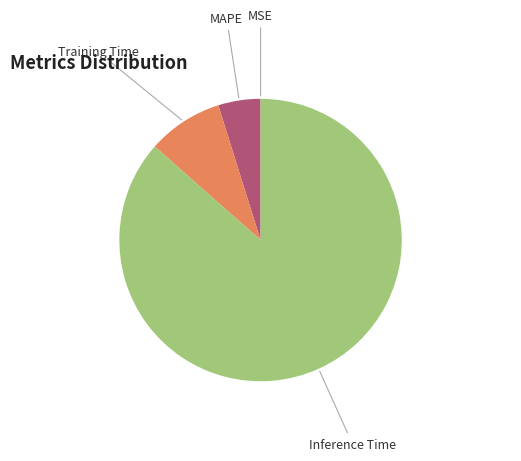

What is the majority slice?

Inference Time